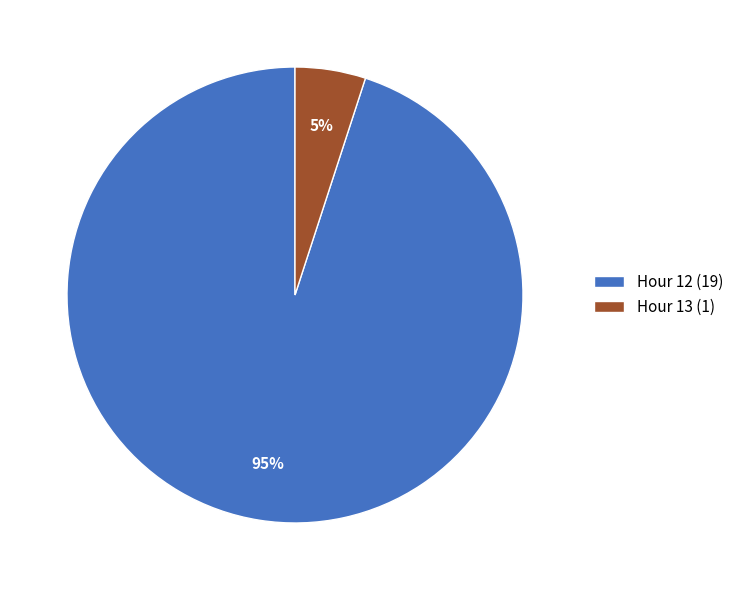

How many segments does this pie chart have?

2